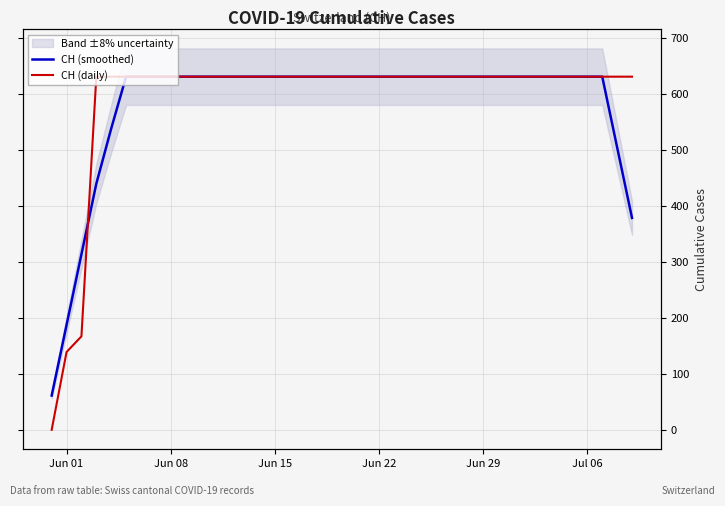

Reading left to right, list all the values displayed in this chart.

CH (smoothed): 61.2	187.4	313.6	439.8	538.2	631.0	631.0	631.0	631.0	631.0	631.0	631.0	631.0	631.0	631.0	631.0	631.0	631.0	631.0	631.0	631.0	631.0	631.0	631.0	631.0	631.0	631.0	631.0	631.0	631.0	631.0	631.0	631.0	631.0	631.0	631.0	631.0	631.0	504.8	378.6
CH (daily): 0.0	139.0	167.0	631.0	631.0	631.0	631.0	631.0	631.0	631.0	631.0	631.0	631.0	631.0	631.0	631.0	631.0	631.0	631.0	631.0	631.0	631.0	631.0	631.0	631.0	631.0	631.0	631.0	631.0	631.0	631.0	631.0	631.0	631.0	631.0	631.0	631.0	631.0	631.0	631.0